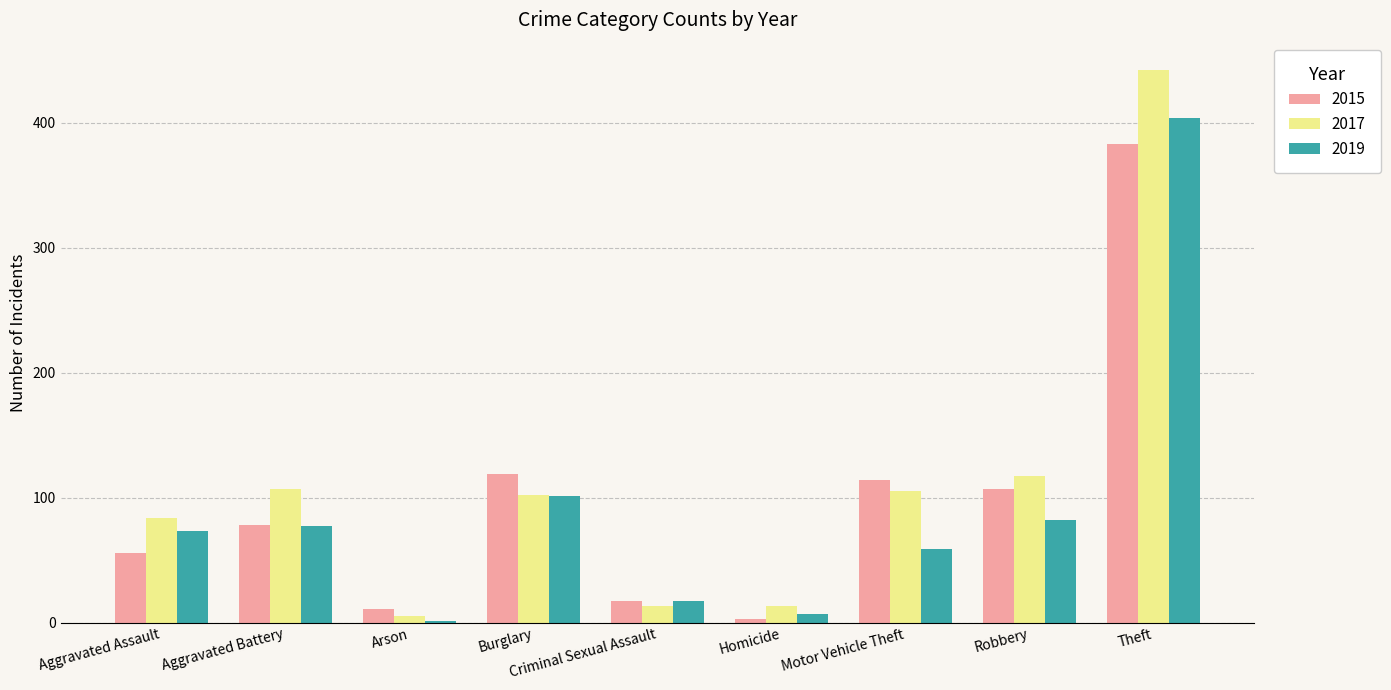

What are all the series names shown in the legend?

2015, 2017, 2019